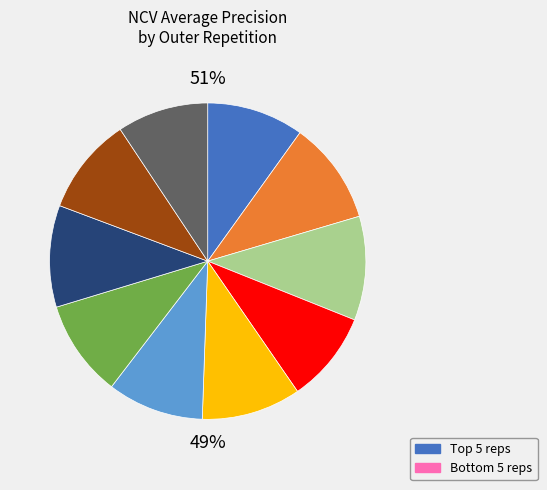

Which category has the smallest portion of the pie?

outer-repetition9